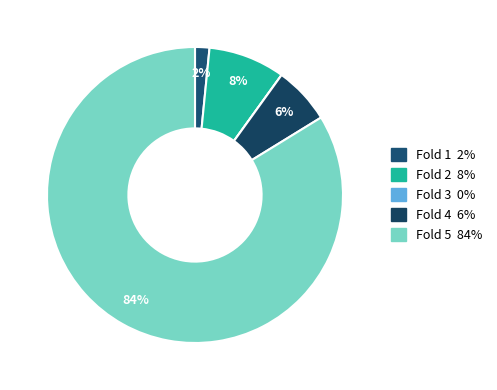

What portion of the pie excludes Fold 2?

91.6%